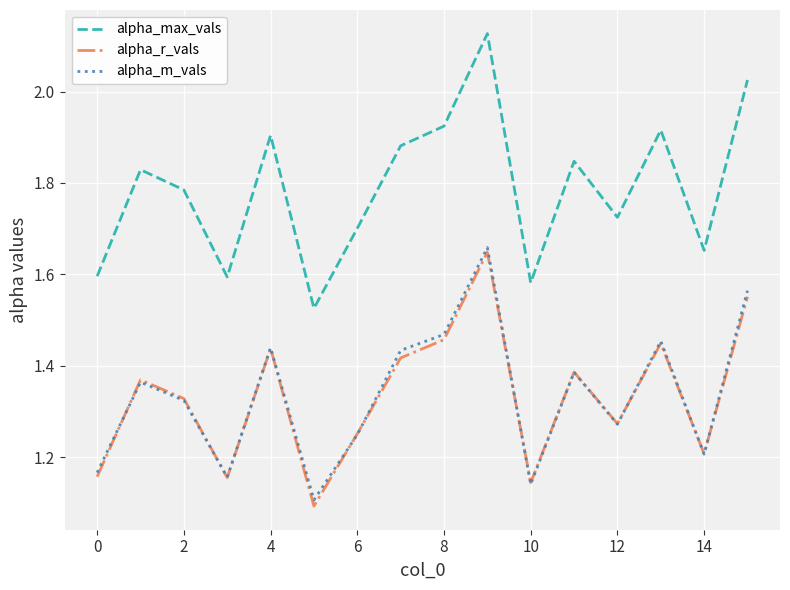

Which series has the largest total across all categories?

alpha_max_vals